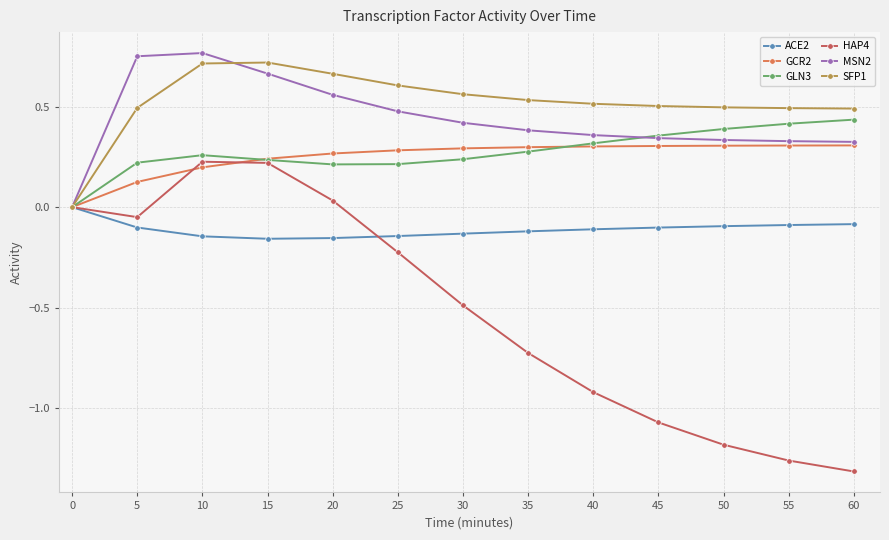

In GLN3, how many points are lower than both neighbors (excluding endpoints)?

1